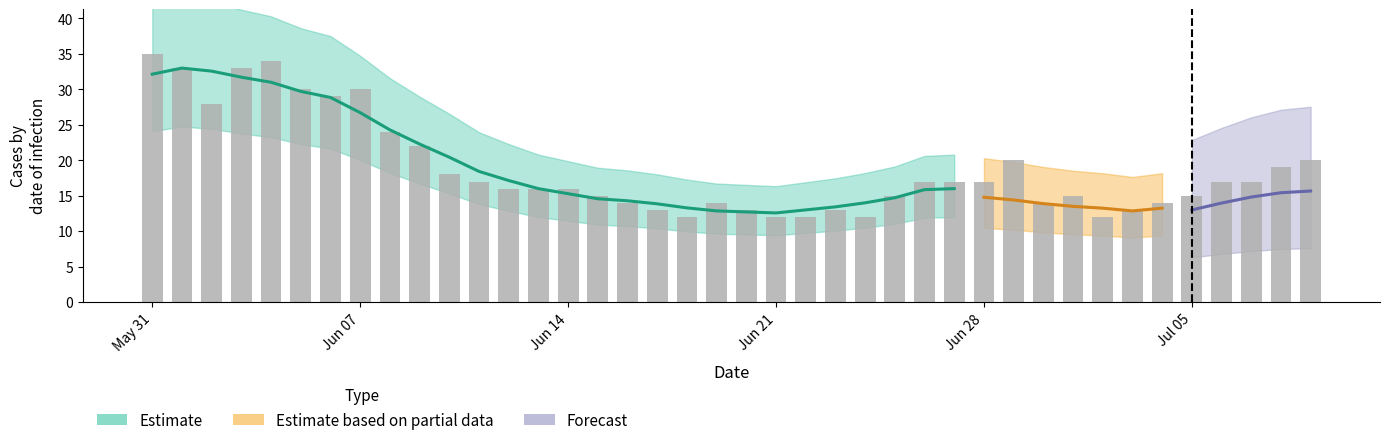

What is the average value?

19